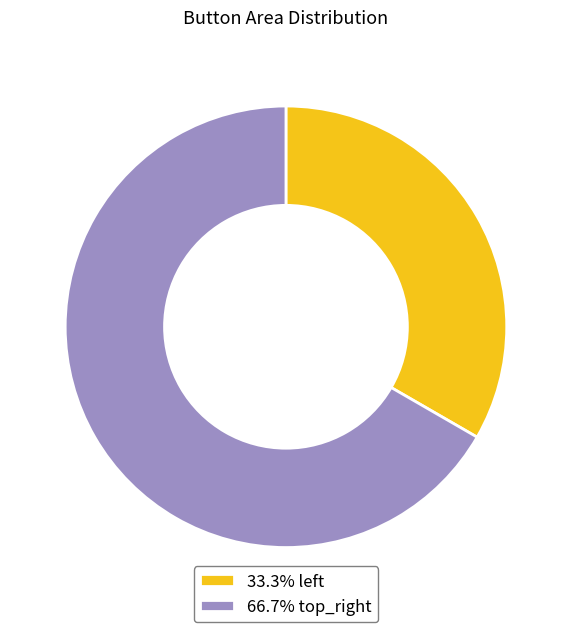

Is there a majority slice in this chart?

Yes